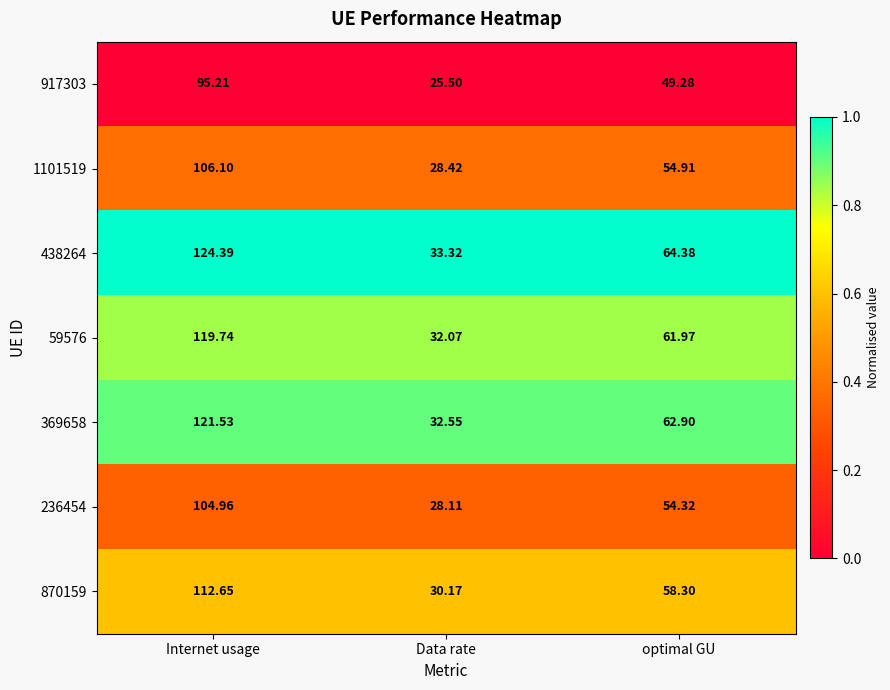

What is the spread (max minus min) of values at Internet usage?

29.2